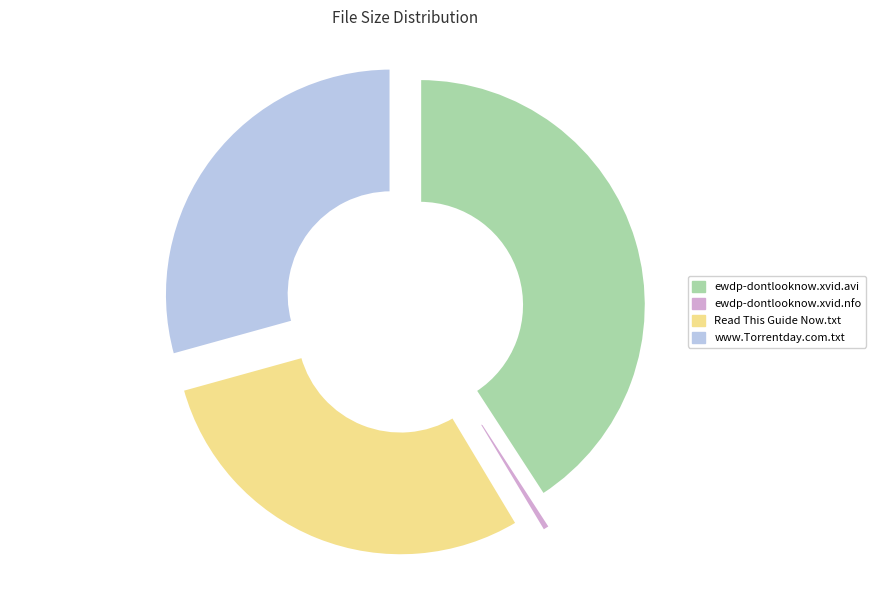

Does Read This Guide Now.txt account for over 50% of the chart?

No